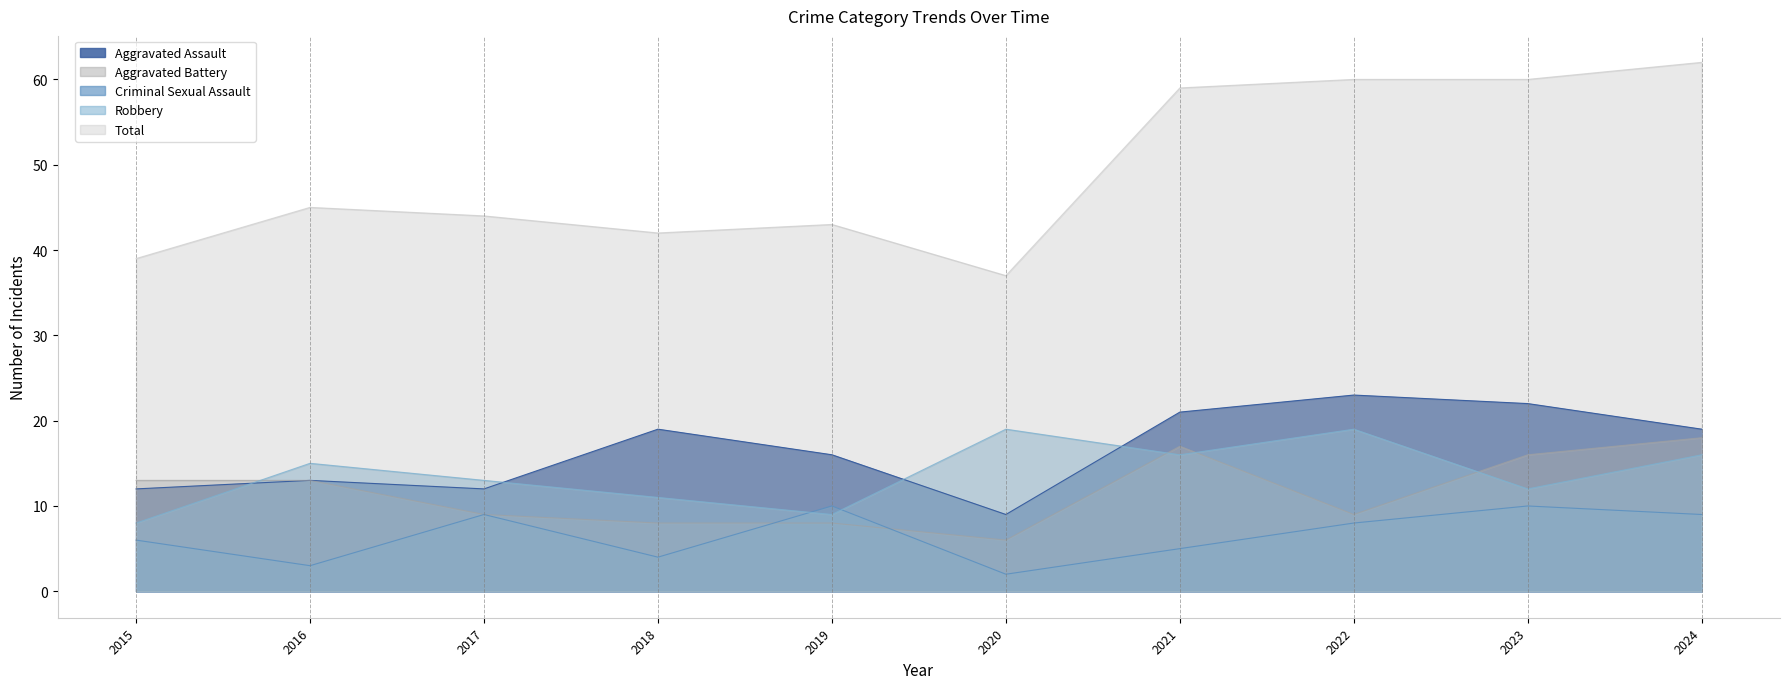

What is the smallest value displayed?

2